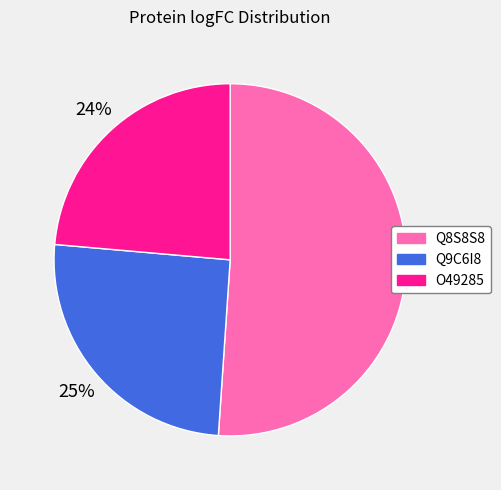

Which slice is the largest?

Q8S8S8